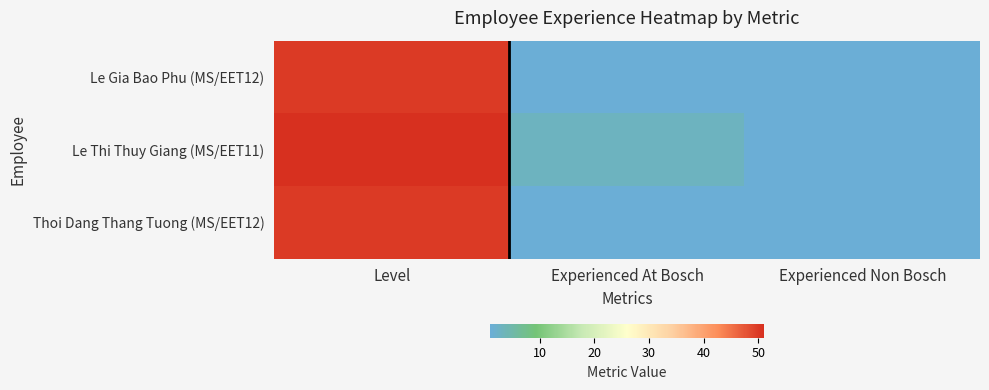

Reading left to right, extract all data points from this chart.

Le Gia Bao Phu (MS/EET12): Level=50	Experienced At Bosch=1	Experienced Non Bosch=1
Le Thi Thuy Giang (MS/EET11): Level=51	Experienced At Bosch=3	Experienced Non Bosch=1
Thoi Dang Thang Tuong (MS/EET12): Level=50	Experienced At Bosch=1	Experienced Non Bosch=1